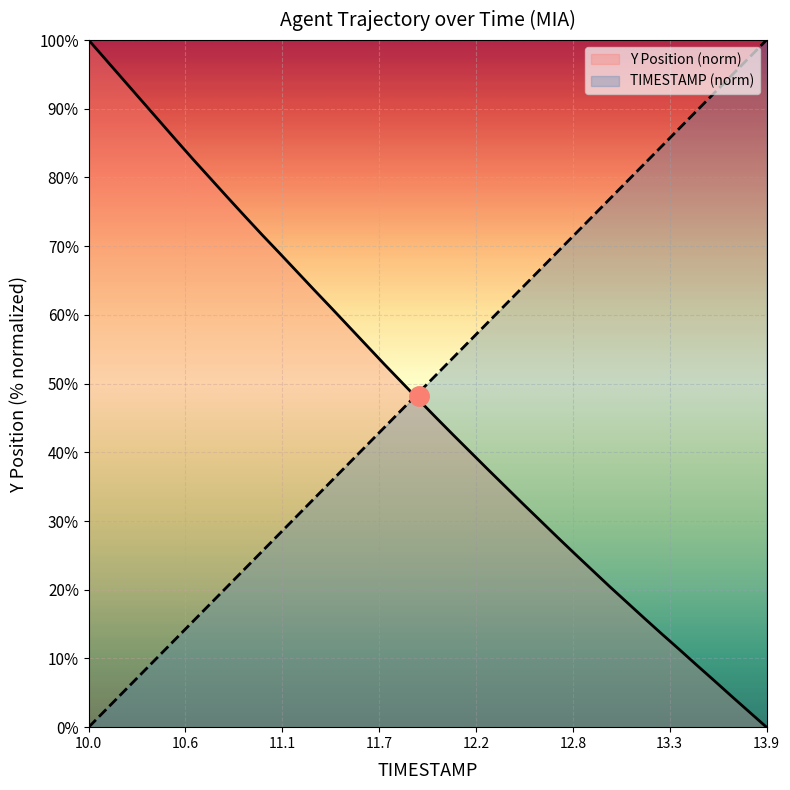

Where does the Y Position (norm) series first go above 47?

10.0